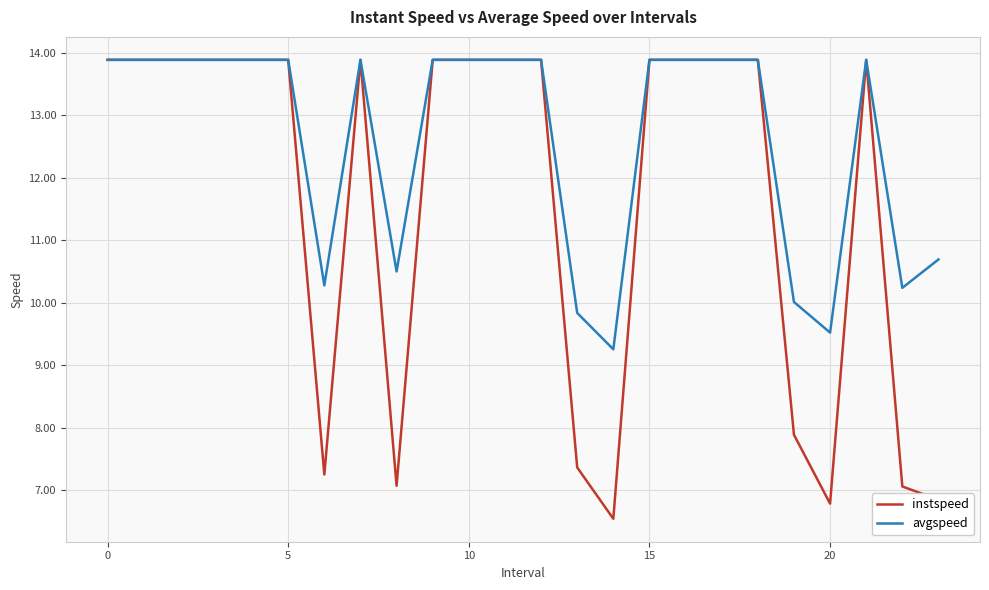

Which series has the largest total across all categories?

avgspeed